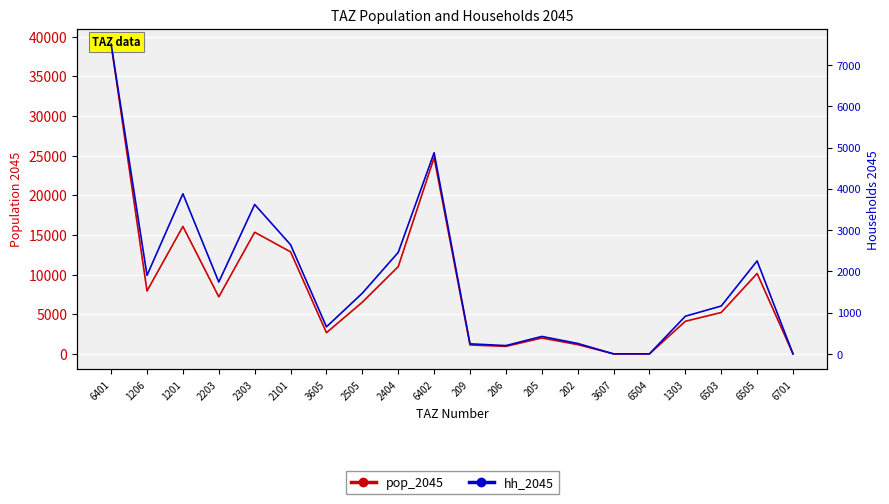

How many lines are shown in the chart?

2